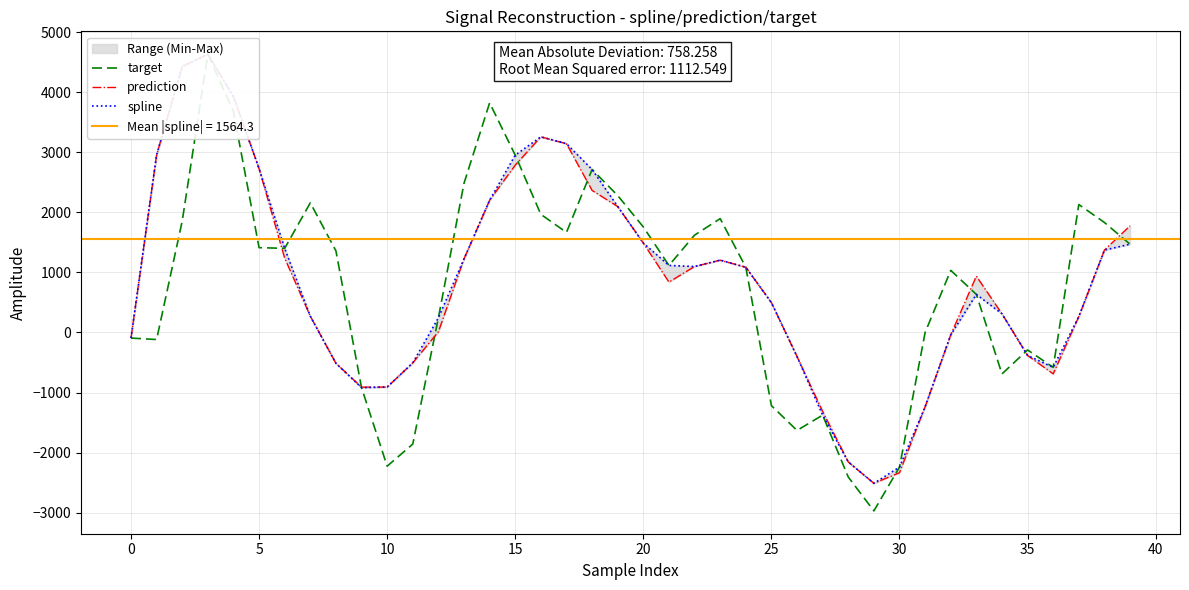

What is the label of the 1st point from the right?

39